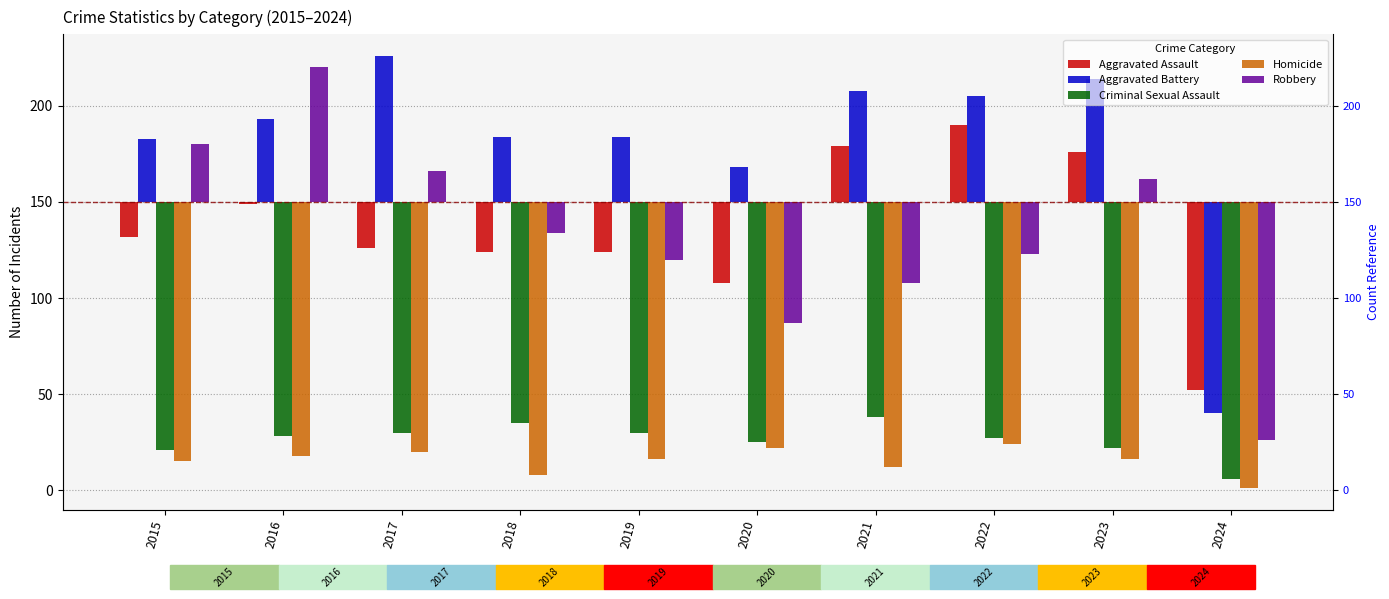

What is the difference between the maximum and minimum values in the Aggravated Assault series?

138